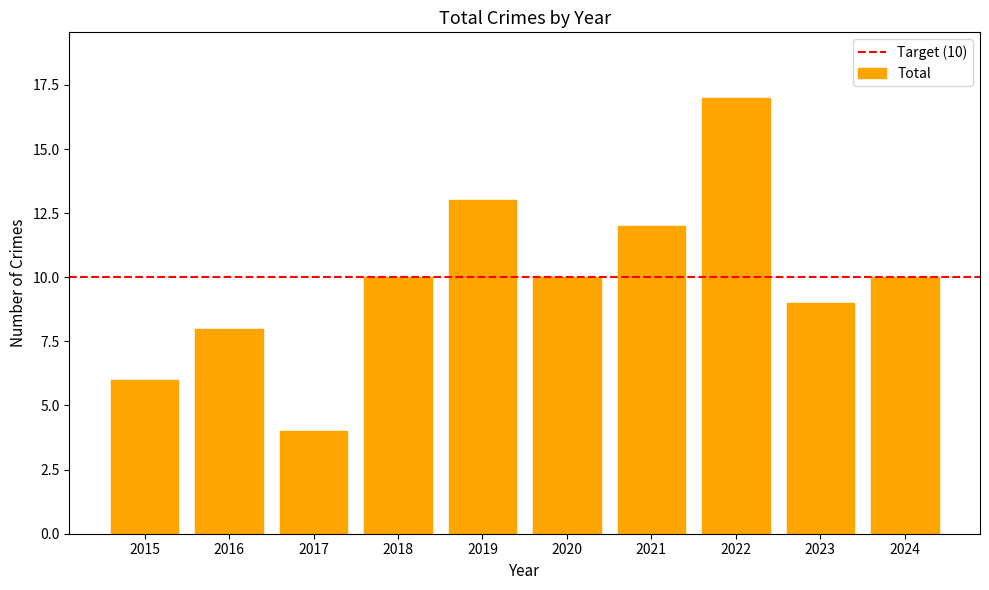

How many categories are shown in the chart?

10